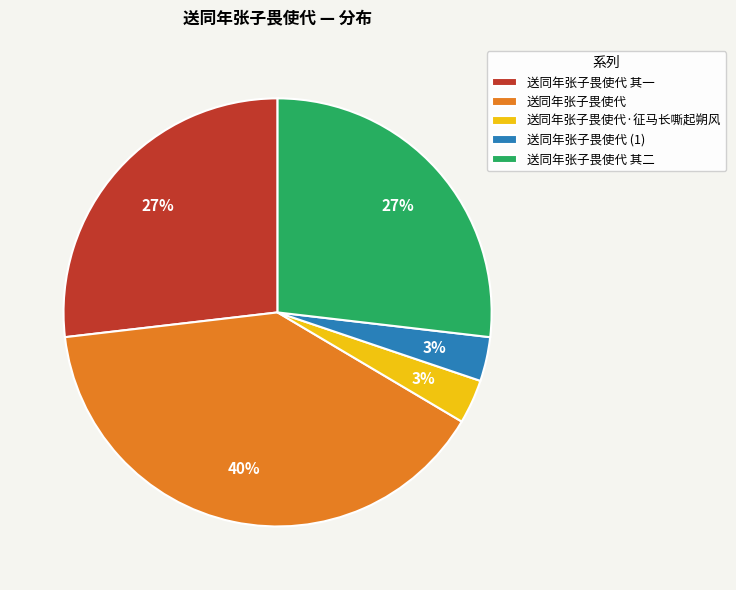

The 送同年张子畏使代 其一 slice represents 27% of the pie. True or false?

True